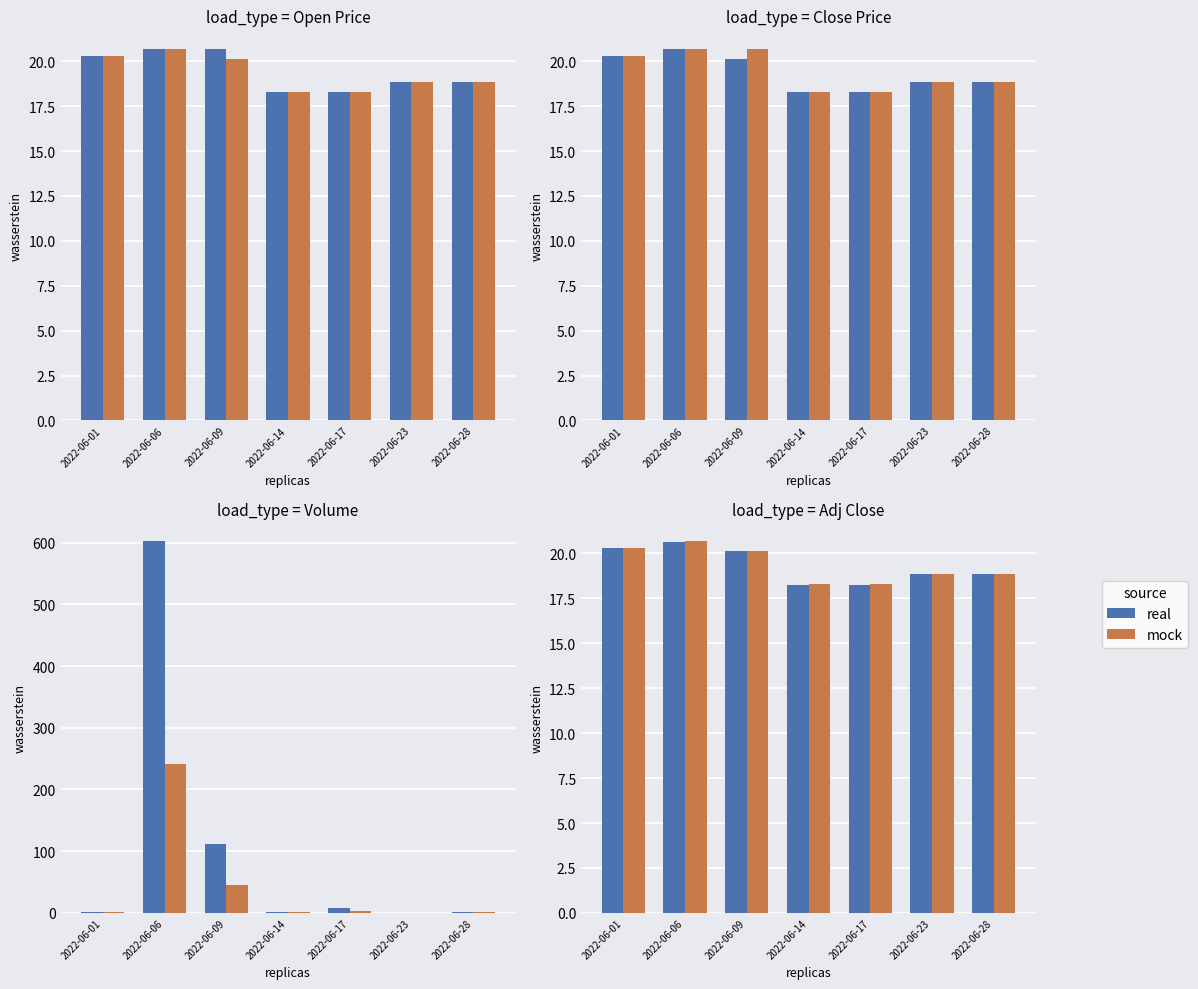

What is the difference between the maximum and minimum values in the real series?

2.4